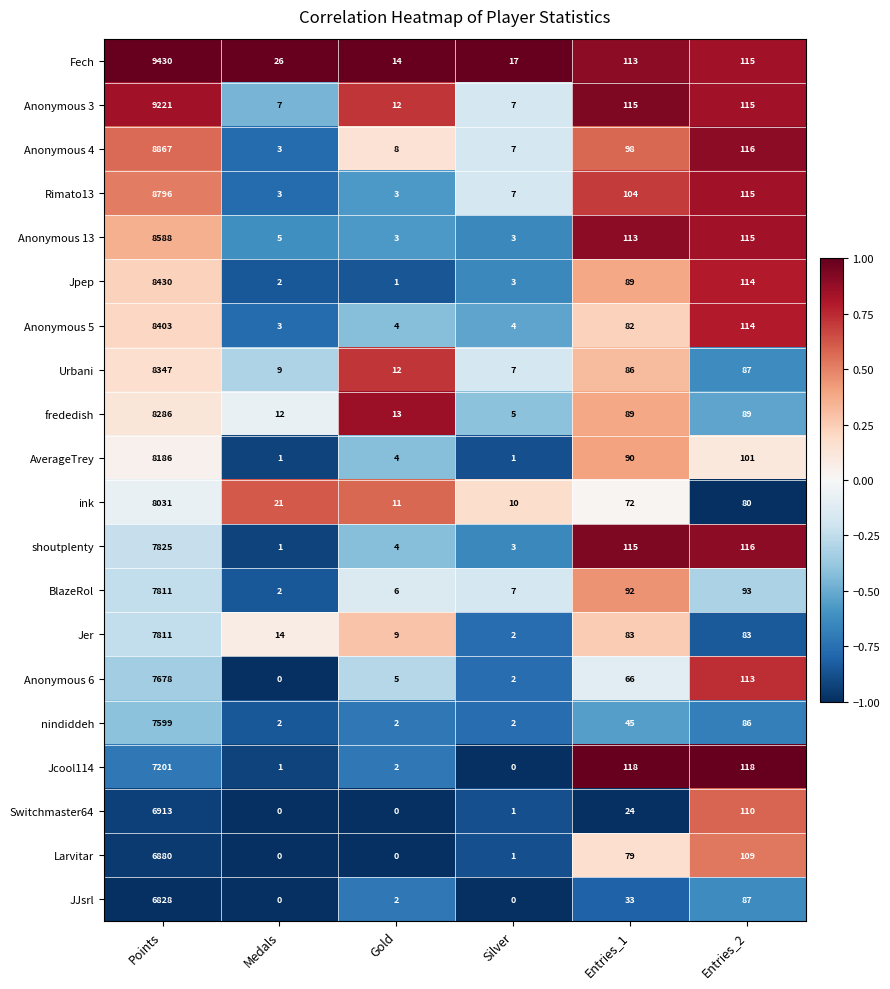

At which category is the sum across all series the highest?

Points